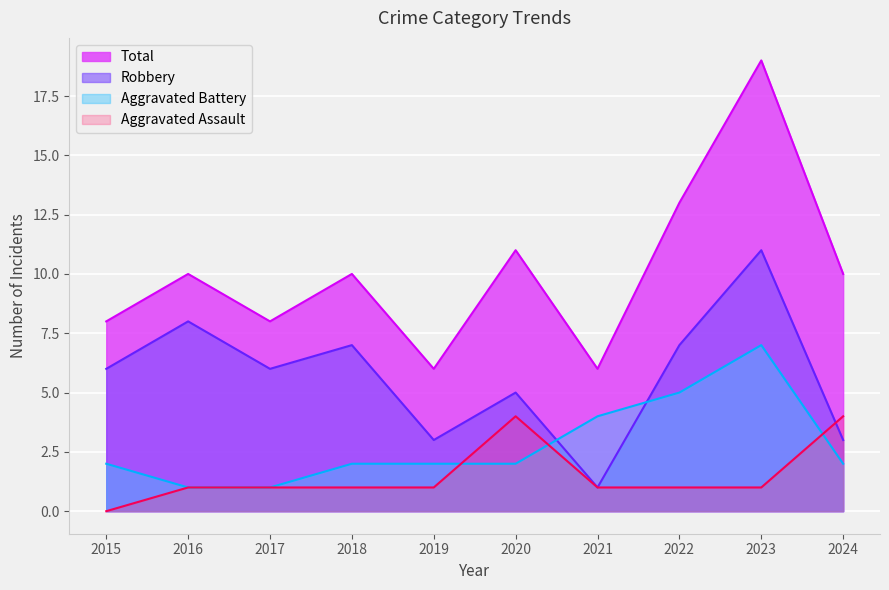

Which series has the largest total across all categories?

Total